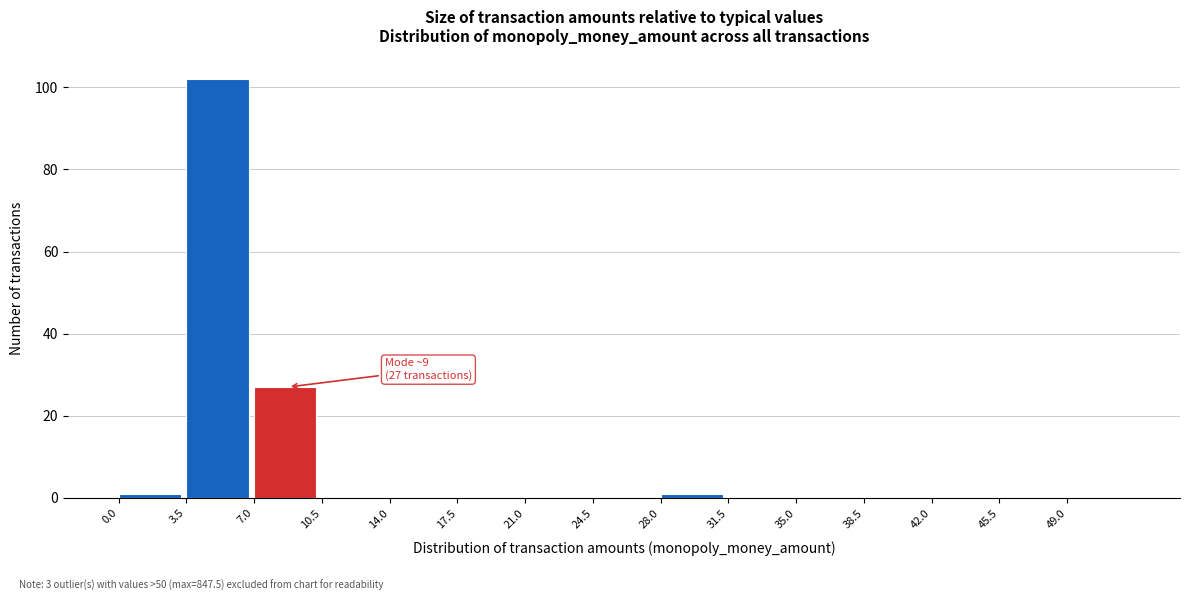

Over which range of the x-axis is the bar tallest?

3.5 to 7.0